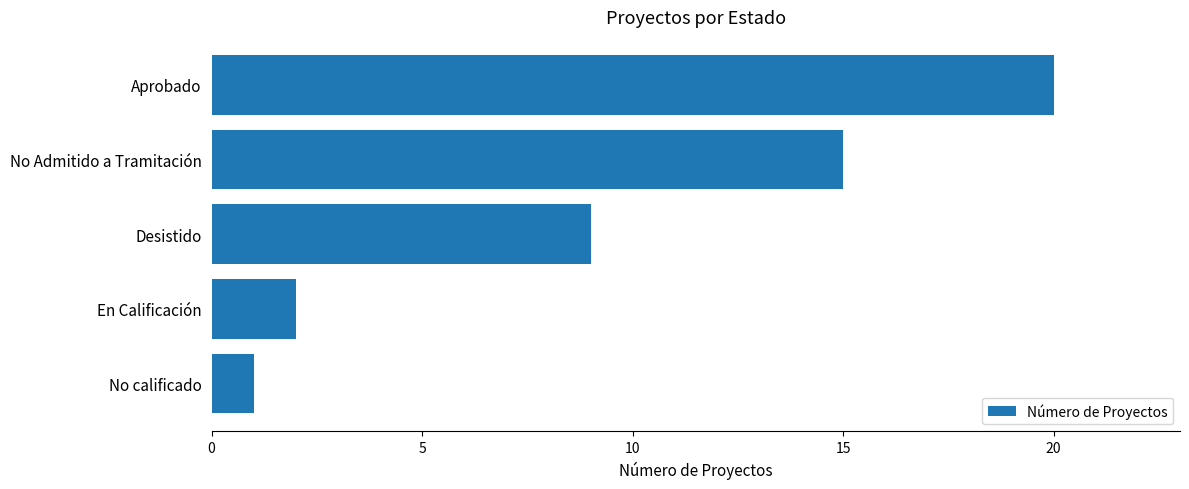

What is the label of the 4th bar from the bottom?

No Admitido a Tramitación